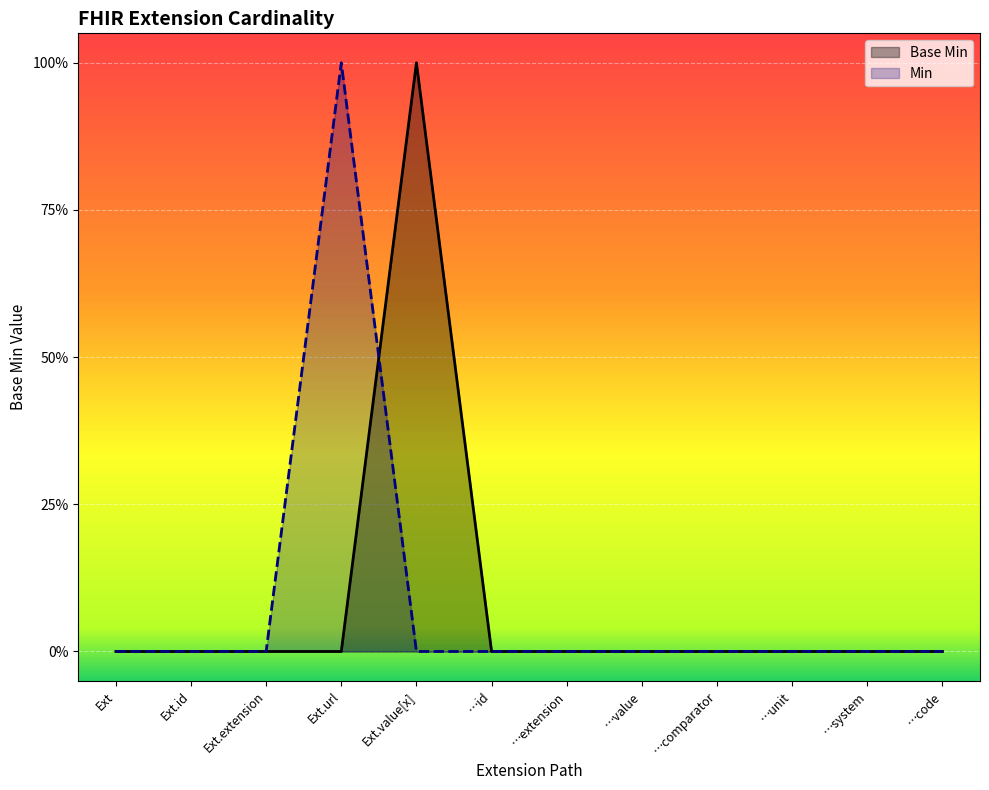

Which category has the highest value across all series?

Ext.value[x]